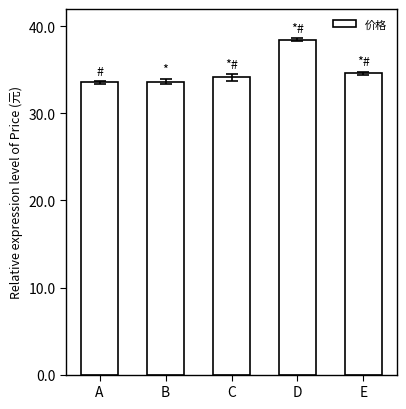

Are the bars horizontal?

No